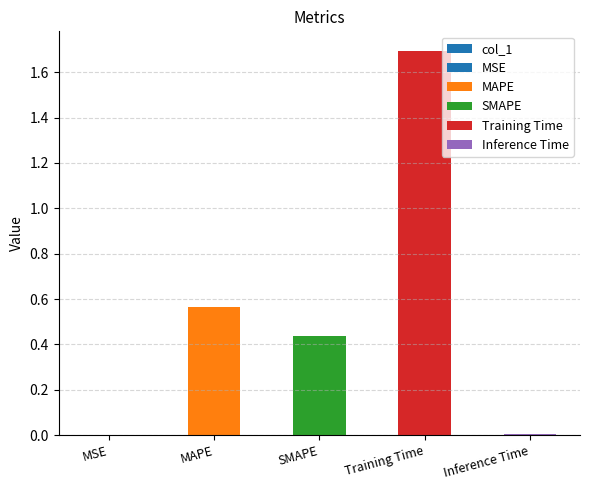

What is the value of the 2nd bar from the left?

0.6